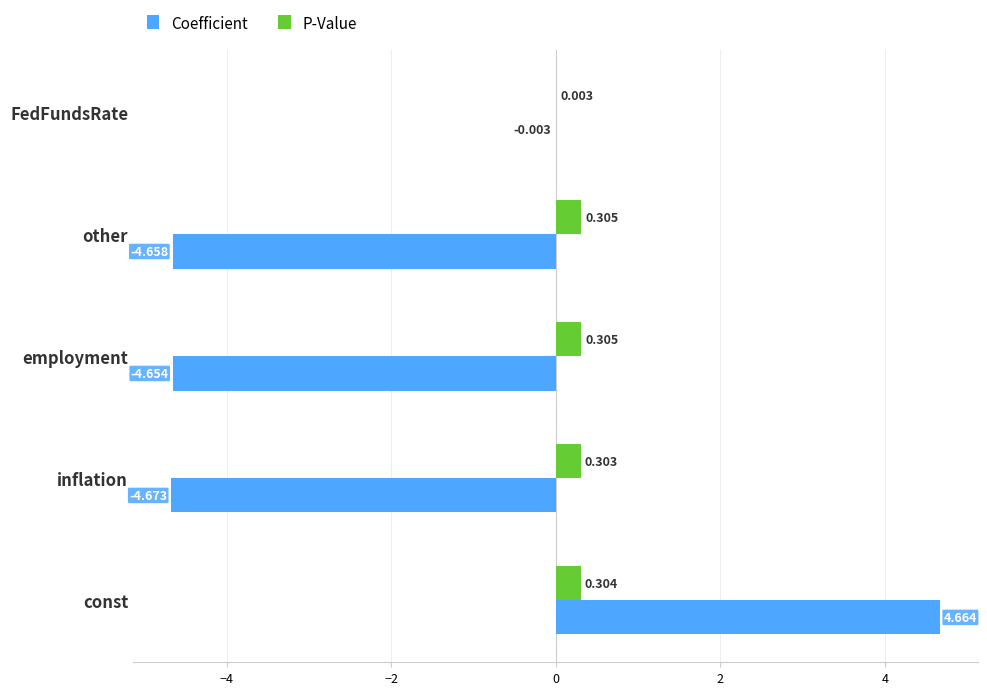

What are all the series names shown in the legend?

Coefficient, P-Value